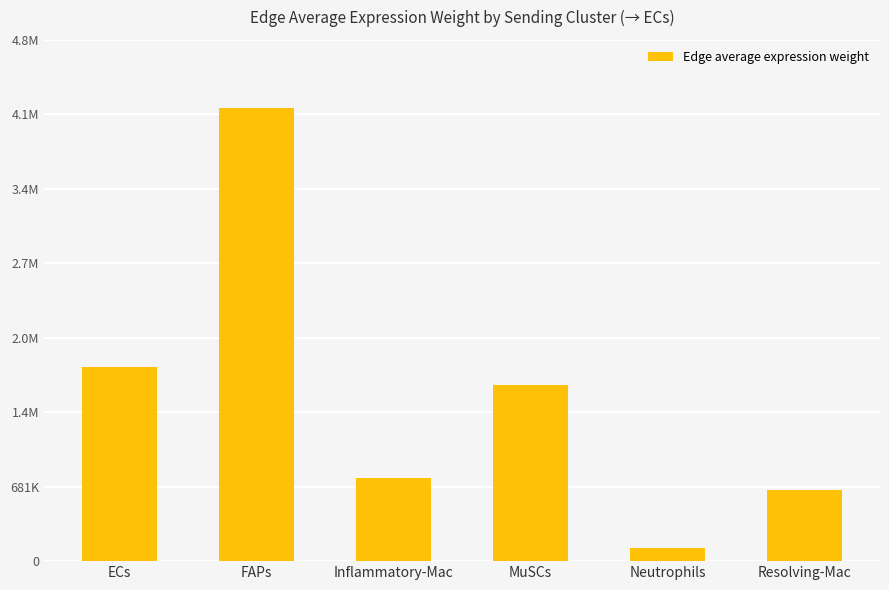

List the labels in order of value, largest first.

FAPs, ECs, MuSCs, Inflammatory-Mac, Resolving-Mac, Neutrophils